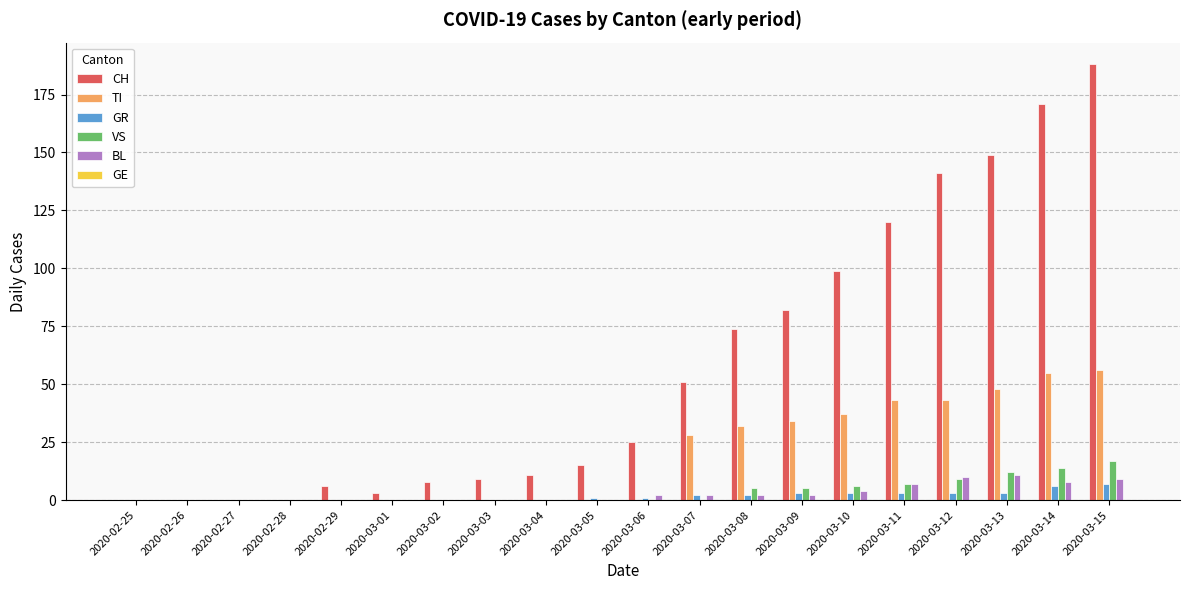

What is the greatest value displayed?

188